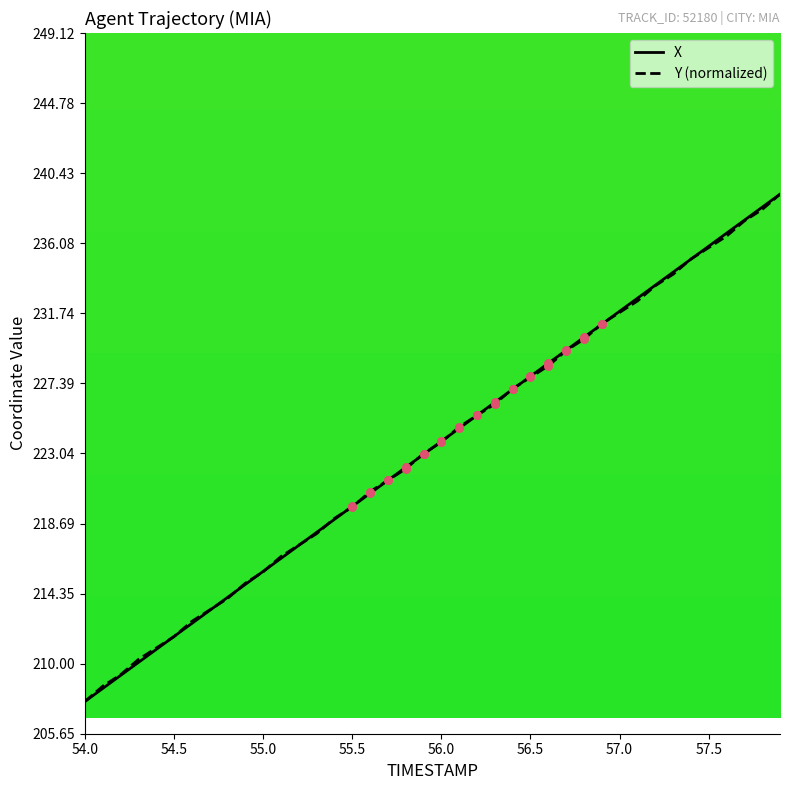

What is the maximum value for X?

239.1